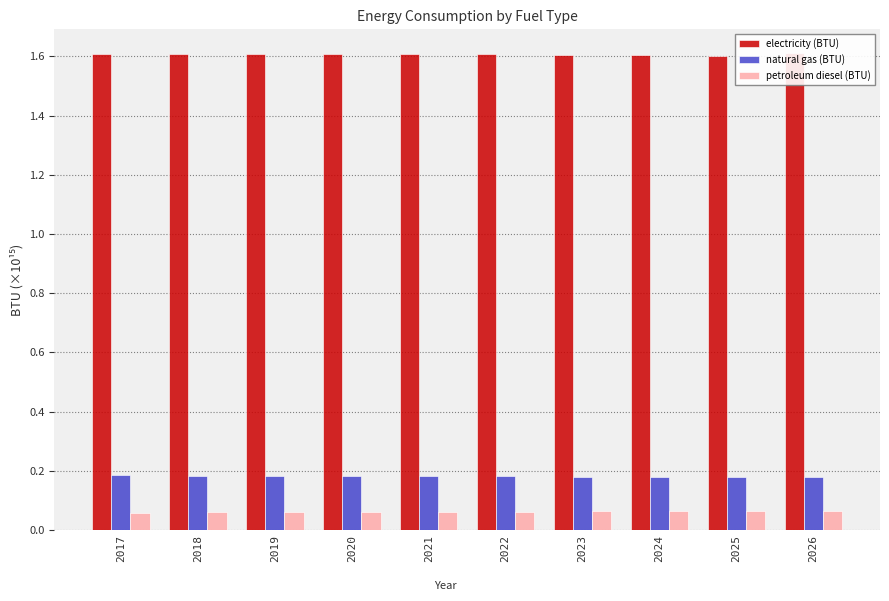

Reading left to right, transcribe all the data shown in this chart.

electricity (BTU): 2017=1.6	2018=1.6	2019=1.6	2020=1.6	2021=1.6	2022=1.6	2023=1.6	2024=1.6	2025=1.6	2026=1.6
natural gas (BTU): 2017=0.2	2018=0.2	2019=0.2	2020=0.2	2021=0.2	2022=0.2	2023=0.2	2024=0.2	2025=0.2	2026=0.2
petroleum diesel (BTU): 2017=0.1	2018=0.1	2019=0.1	2020=0.1	2021=0.1	2022=0.1	2023=0.1	2024=0.1	2025=0.1	2026=0.1